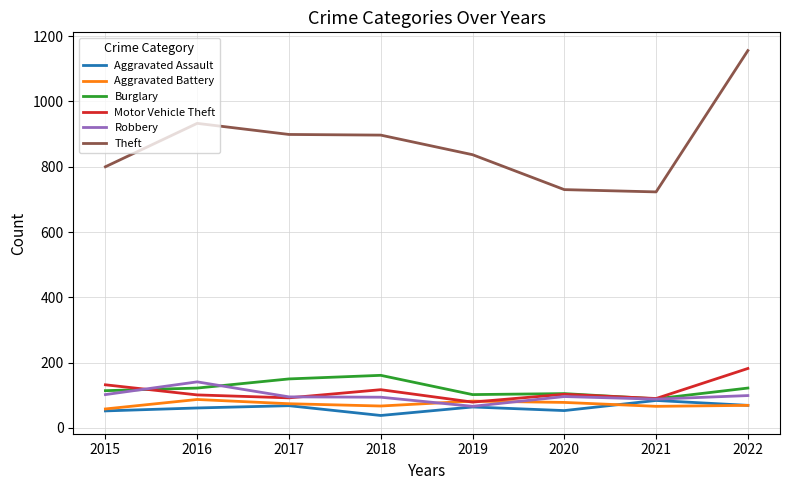

What is the difference between the highest and lowest values at 2020?

677